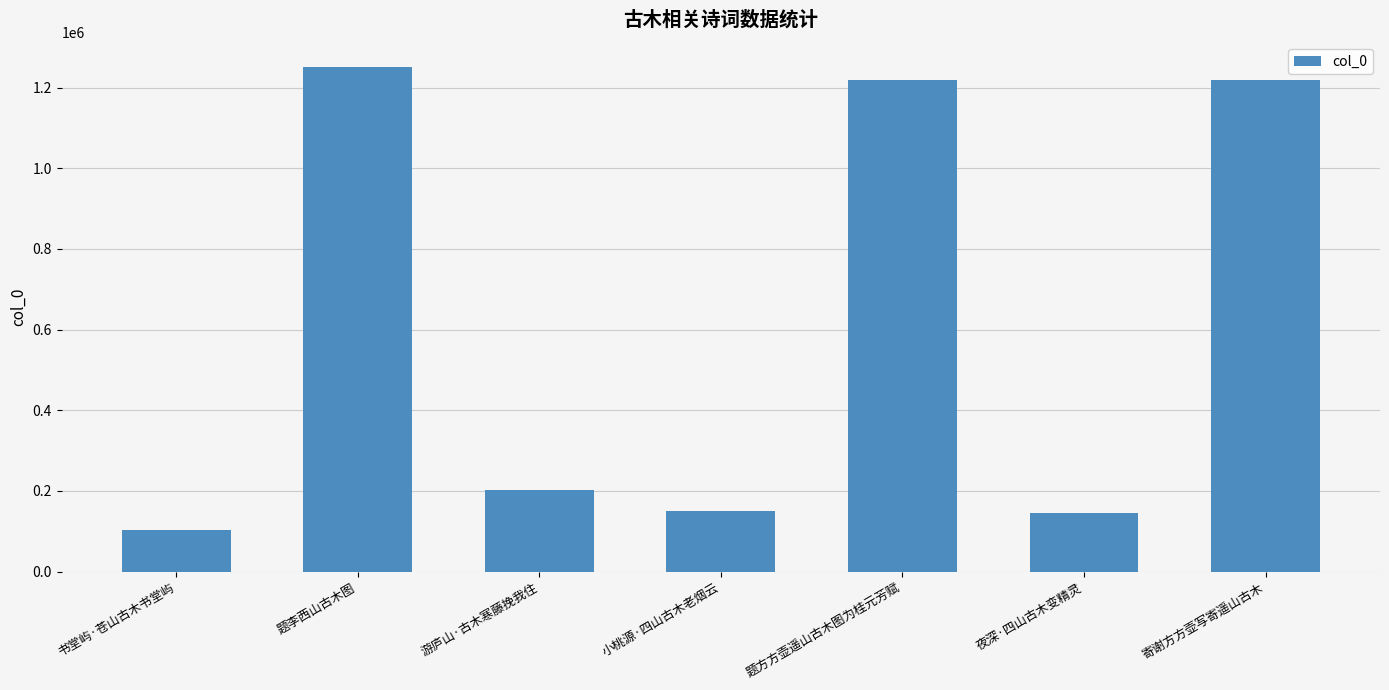

True or false: the data shows 201412 at 游庐山·古木寒藤挽我住.

True